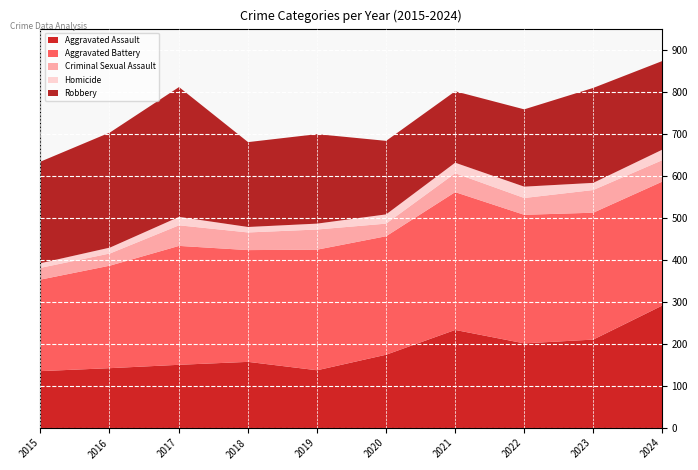

The Aggravated Battery series shows 282 at 2020. True or false?

True